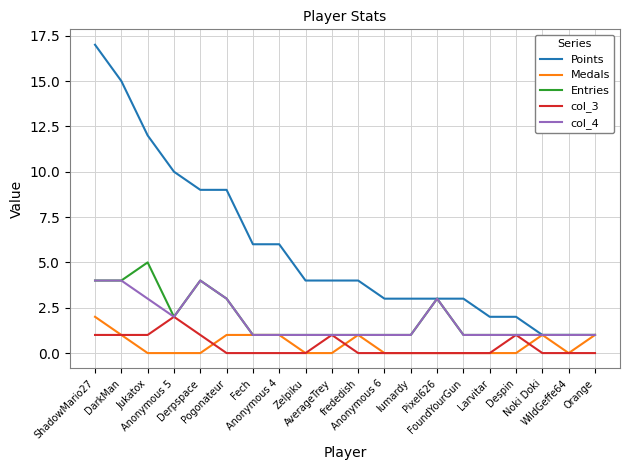

At which category is the sum across all series the highest?

ShadowMario27